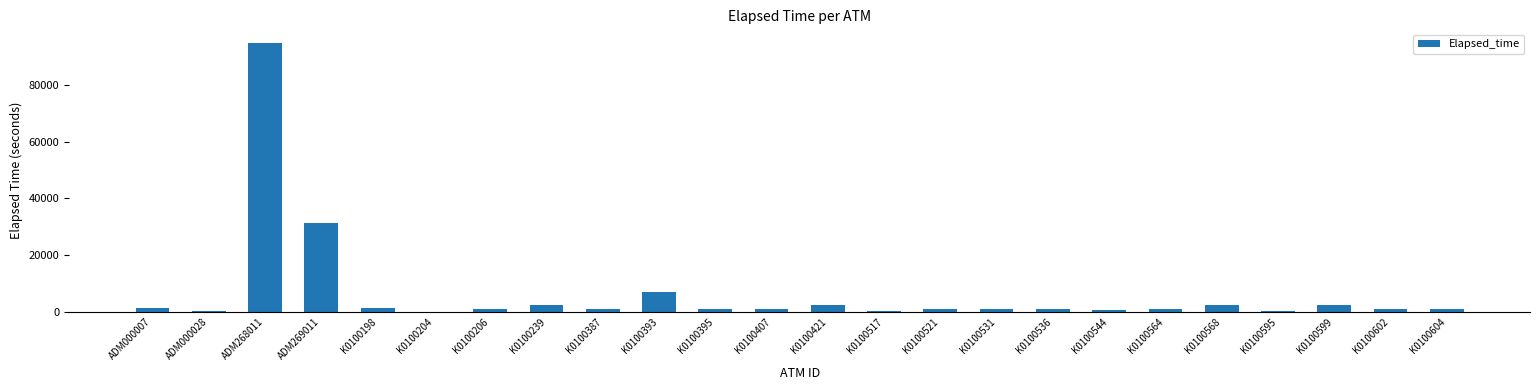

What is the greatest value displayed?

94888